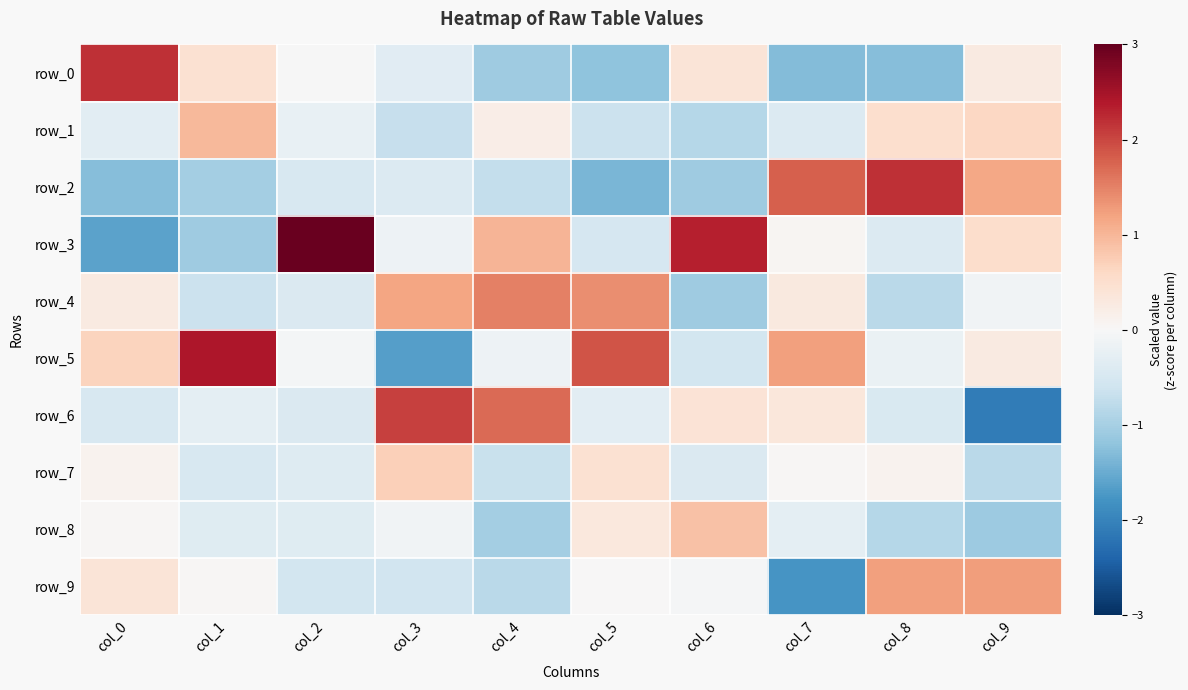

True or false: row_6 has a value of 2.0 at col_3.

True